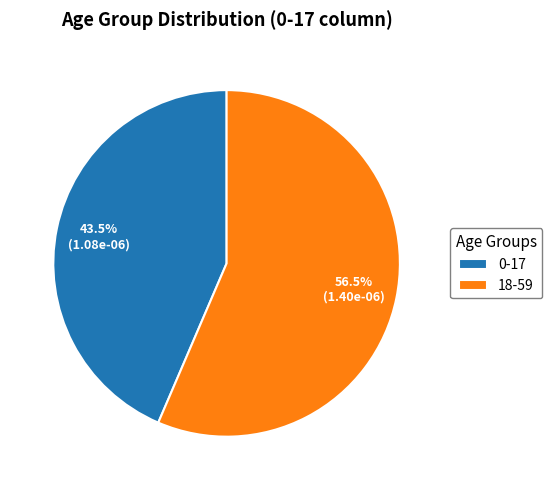

Which has a higher value, 18-59 or 0-17?

18-59